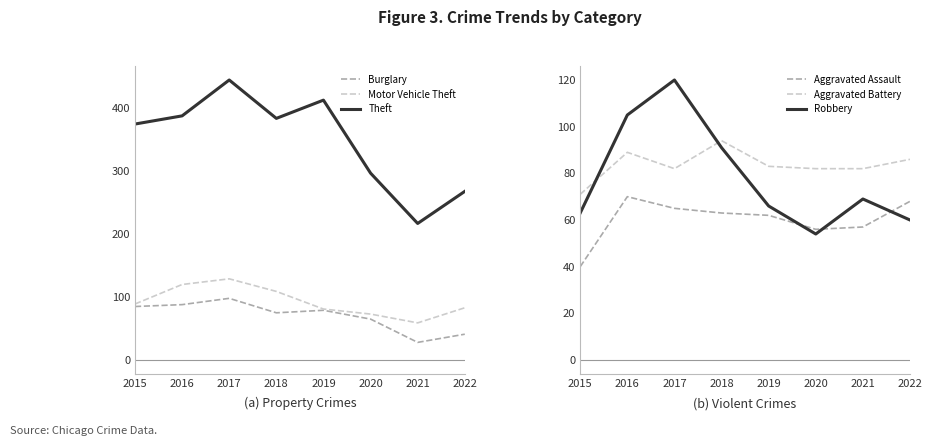

Which series has the largest range (max minus min)?

Theft